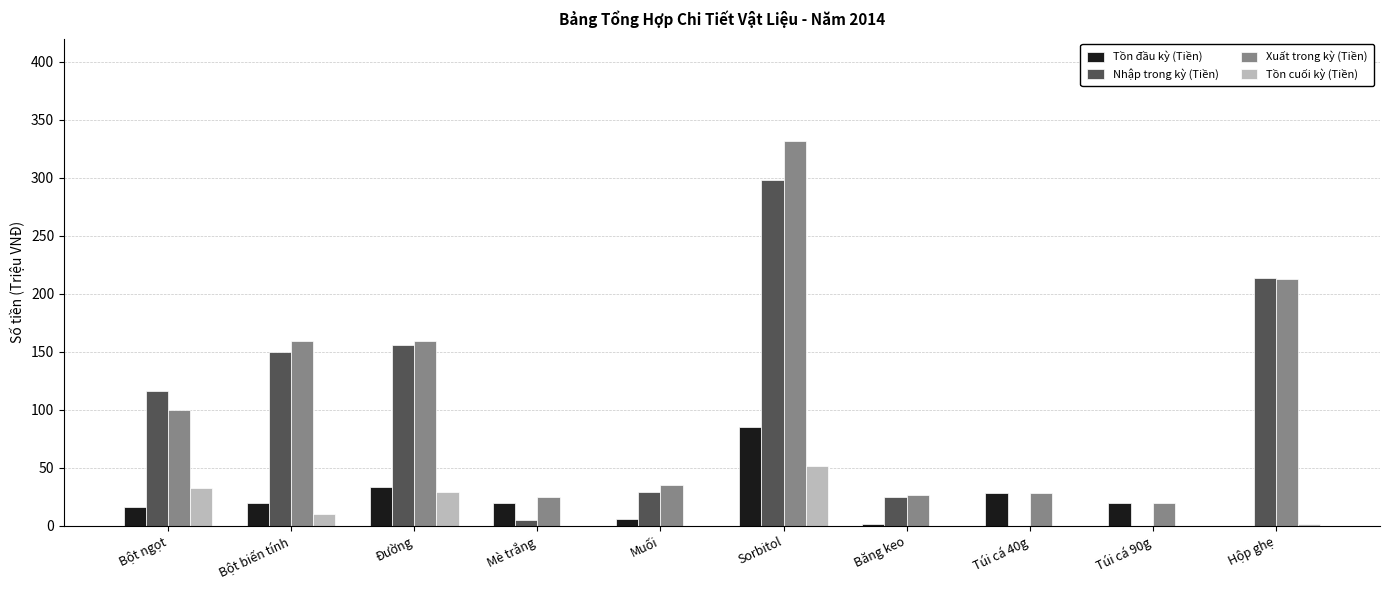

The value of Xuất trong kỳ (Tiền) at Túi cá 90g is 19.5. True or false?

True